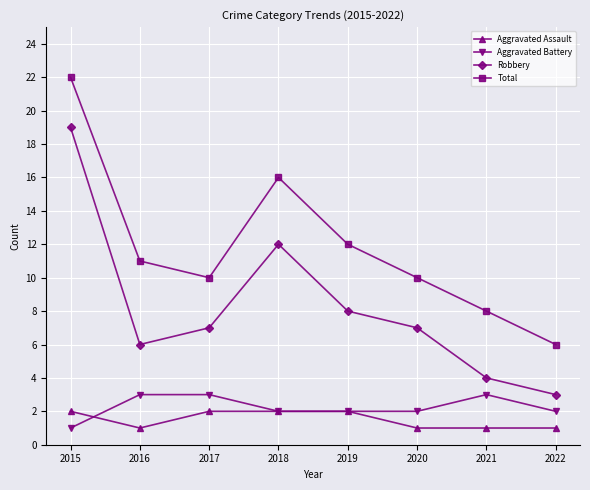

What is the approximate value of Robbery at 2020, to the nearest 5?

5